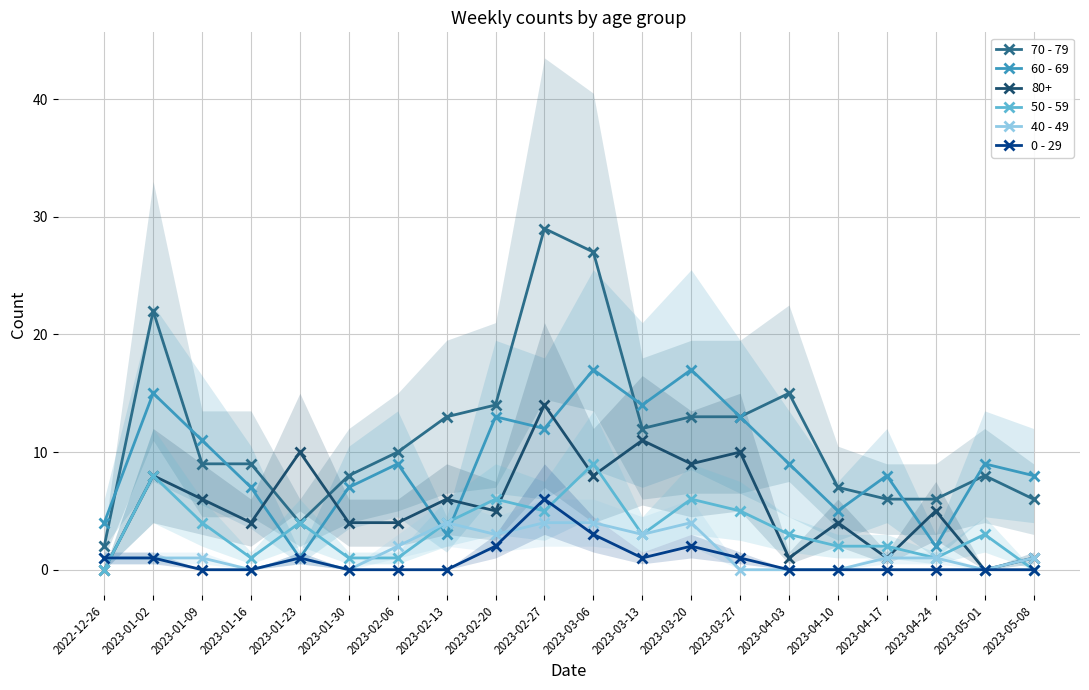

Is the value of 70 - 79 at 2023-04-10 greater than the value of 60 - 69 at 2022-12-26?

Yes